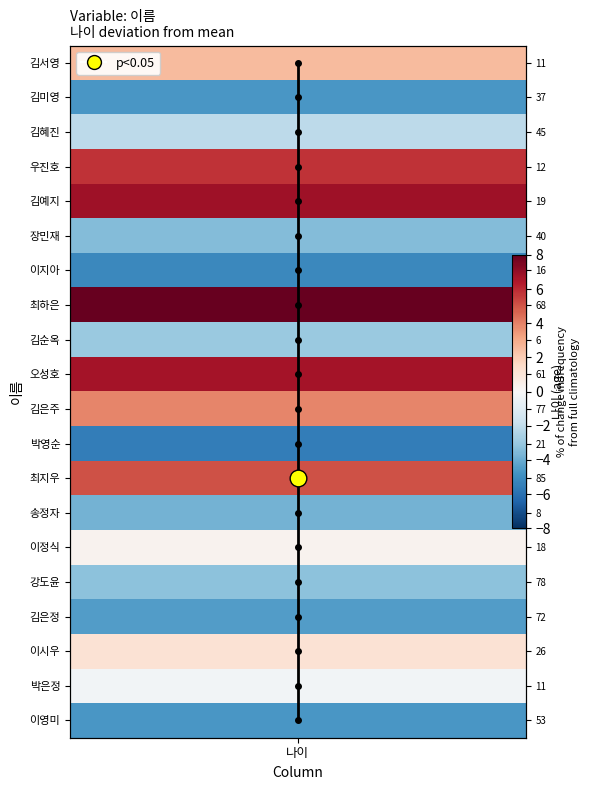

Where does the data first go above 10?

나이